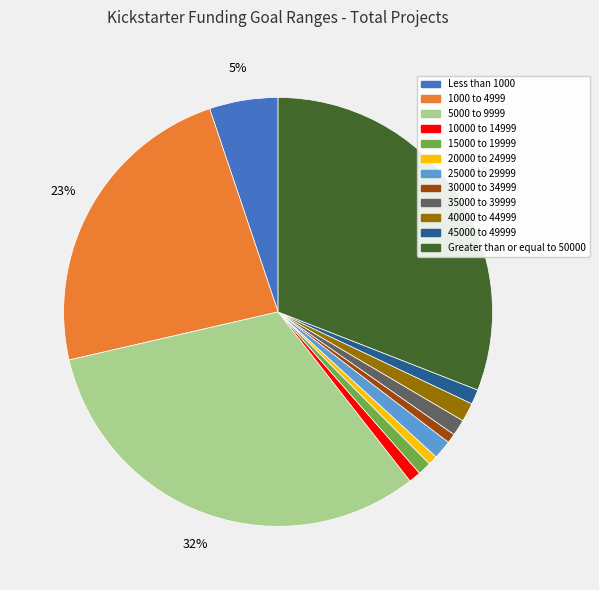

To the nearest percent, what percentage of the pie is 45000 to 49999?

1%